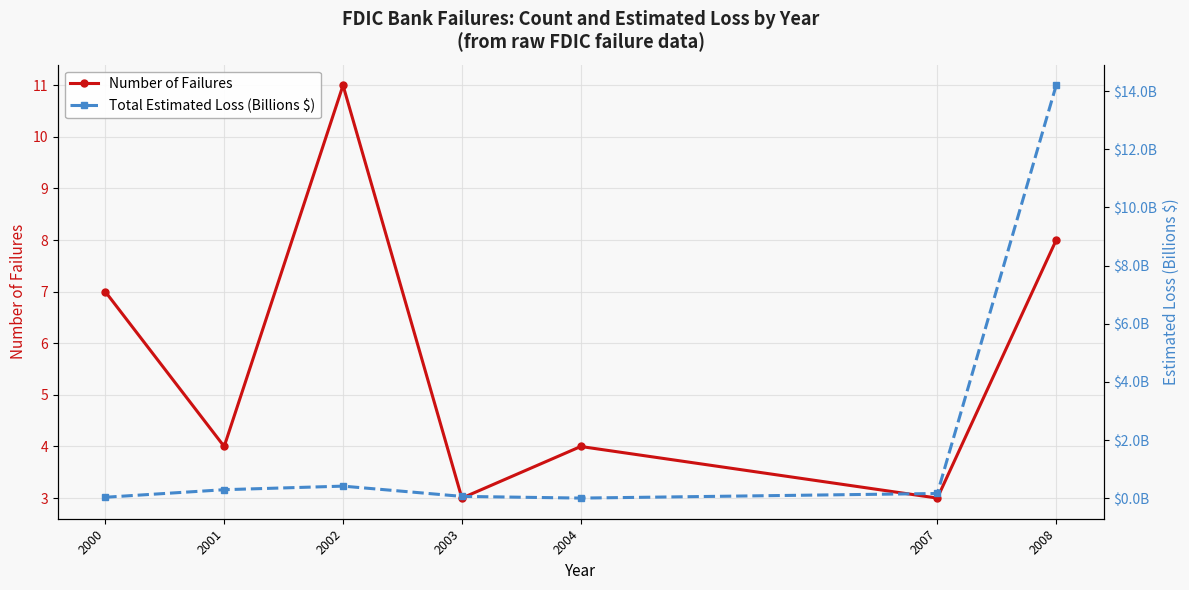

Rank the series by their maximum value, from lowest to highest.

Number of Failures, Total Estimated Loss (Billions $)